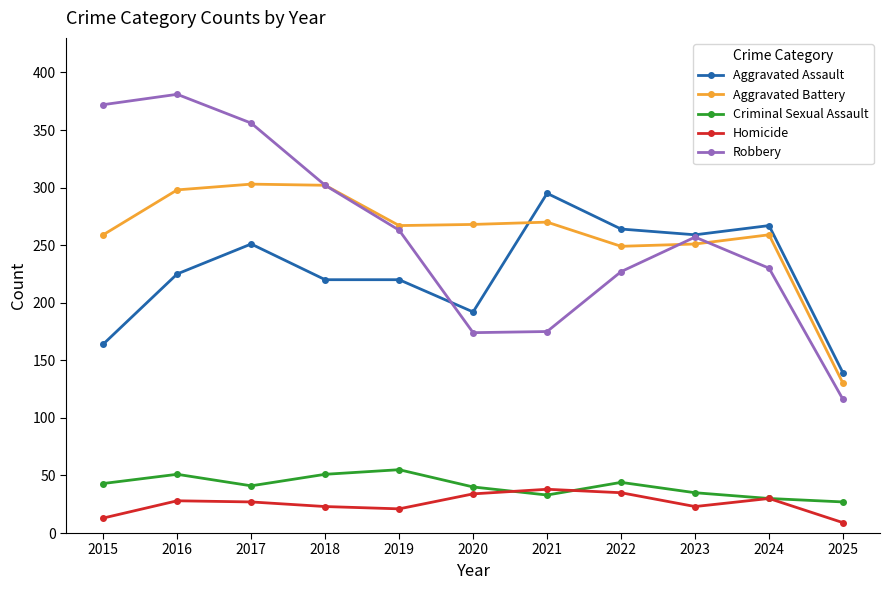

Which label corresponds to the smallest value in the chart?

2025